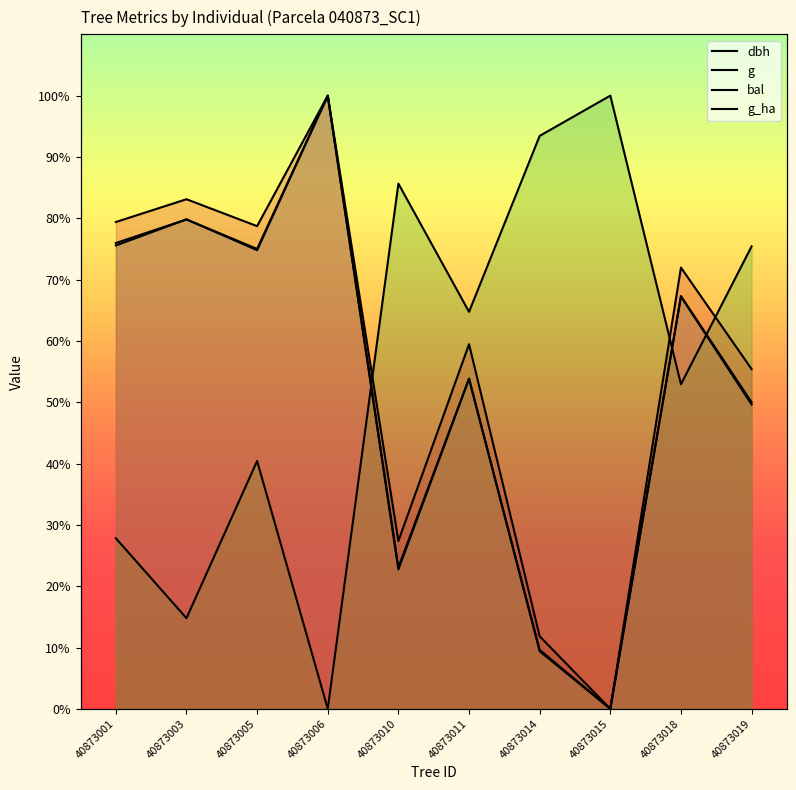

Is it true that g equals 49.6 at 40873019?

True